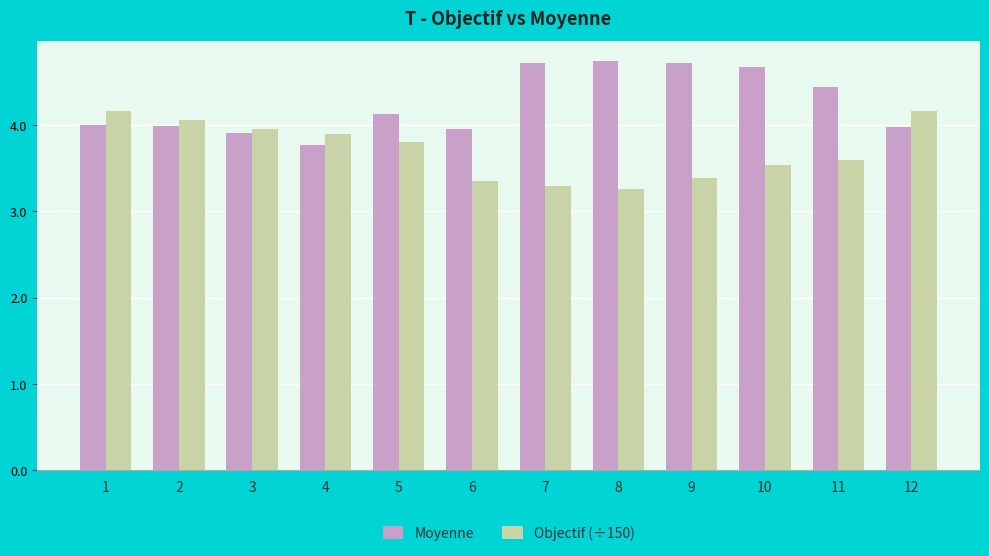

Which series has the widest spread of values?

Moyenne